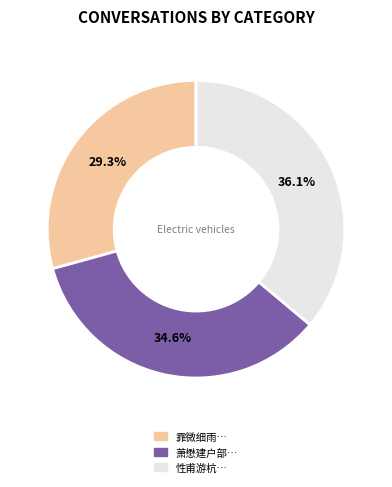

How many slices are in this pie chart?

3